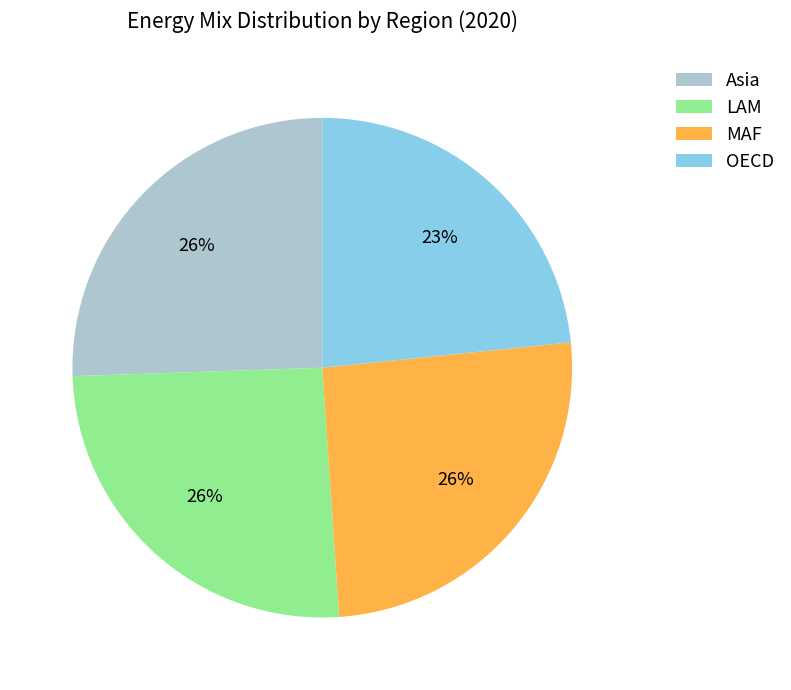

Is it true that Asia is 33% of the pie?

False